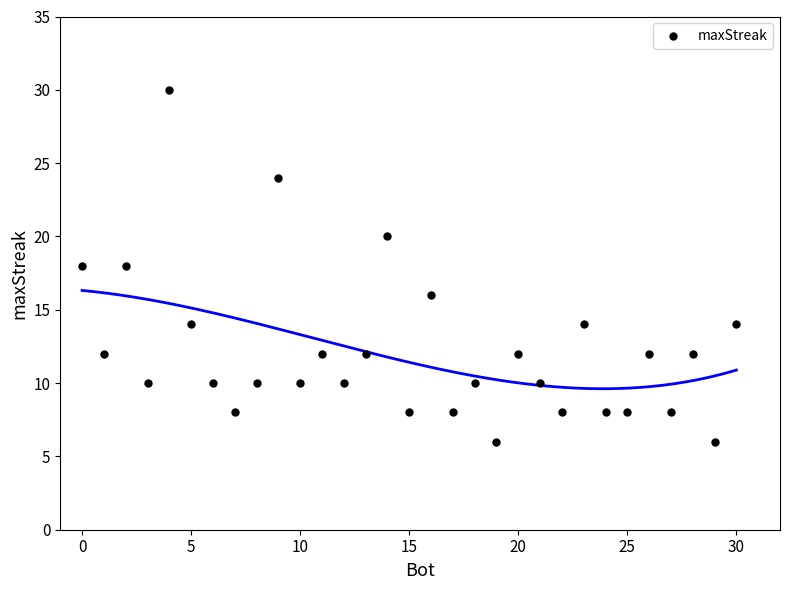

What is the range of Y values (max minus min)?

24